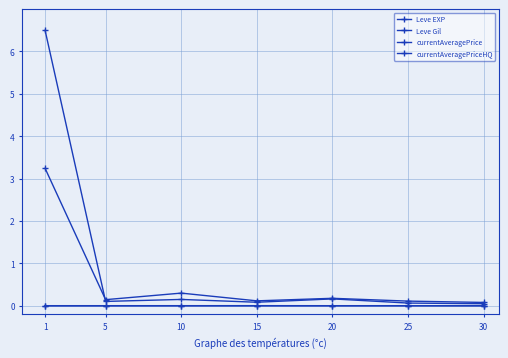

Where is currentAveragePrice nearest to the value 3?

20